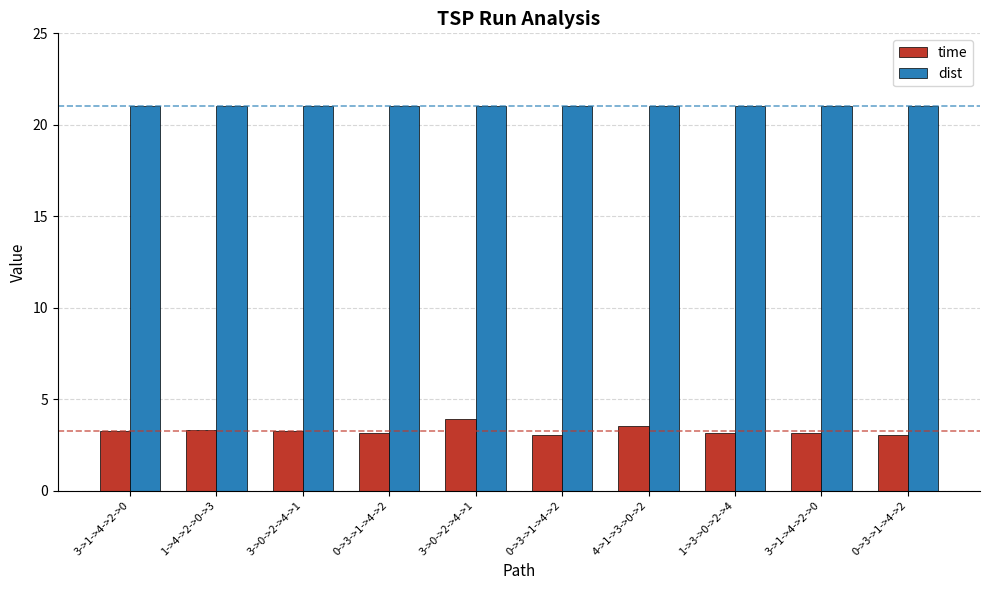

What is the value of the dist bar at the 10th from the left?

21.0